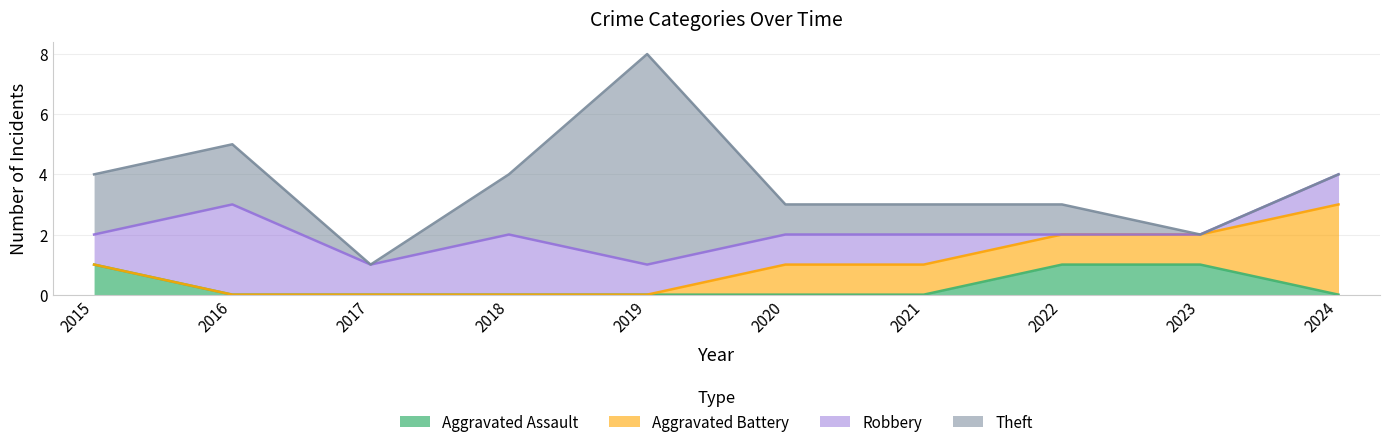

Which series has the largest range (max minus min)?

Theft